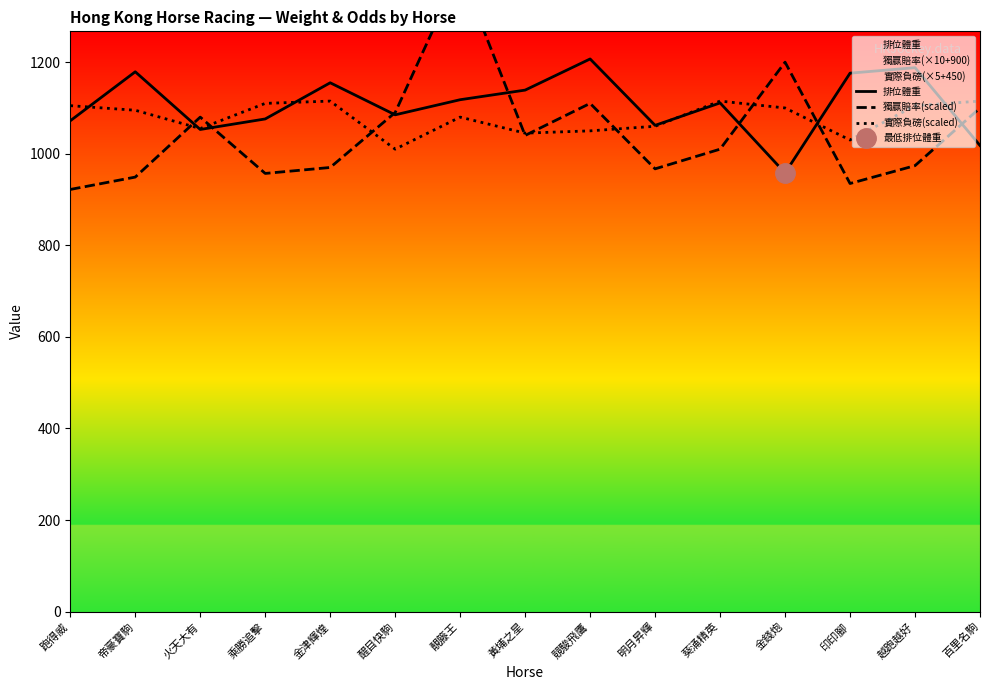

How many intersections are there between 實際負磅(scaled) and 排位體重?

6